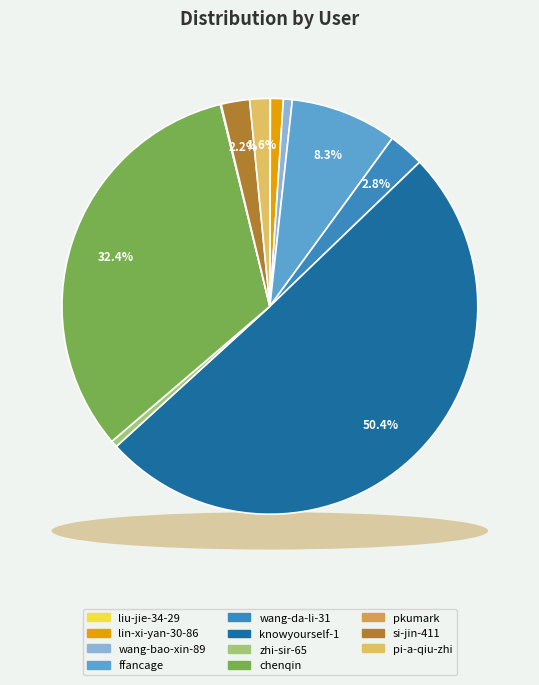

What is the largest slice in the pie chart?

knowyourself-1